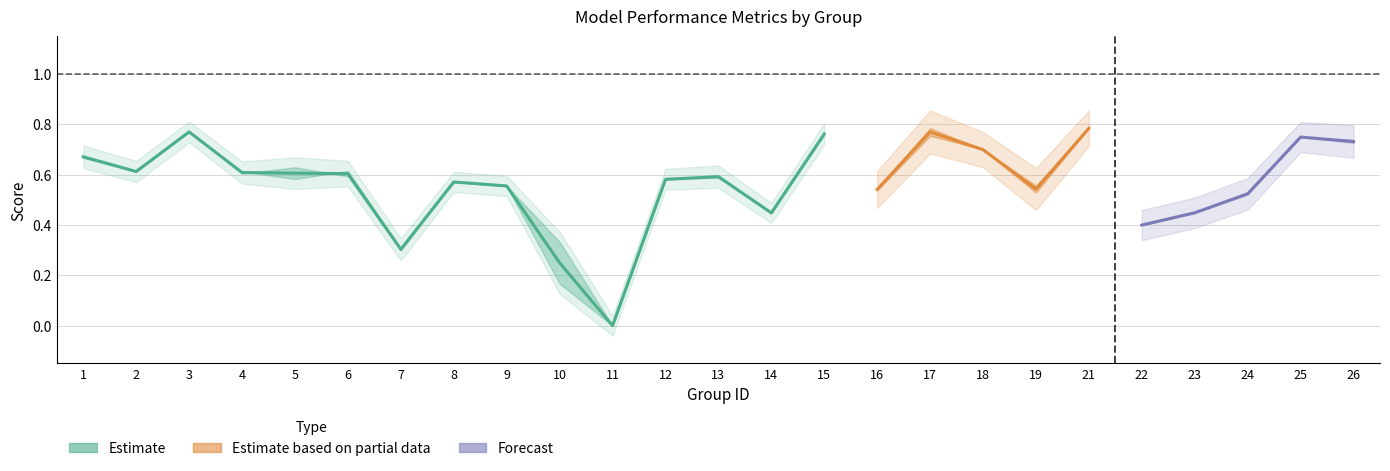

True or false: f1 and kappa intersect in this chart.

False